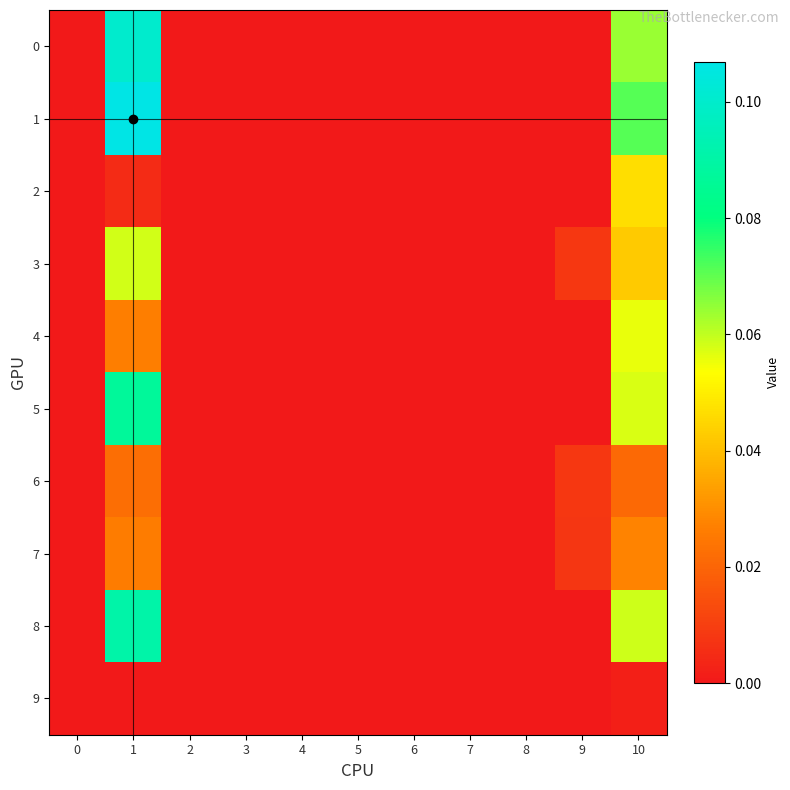

At which category is the sum across all series the highest?

1